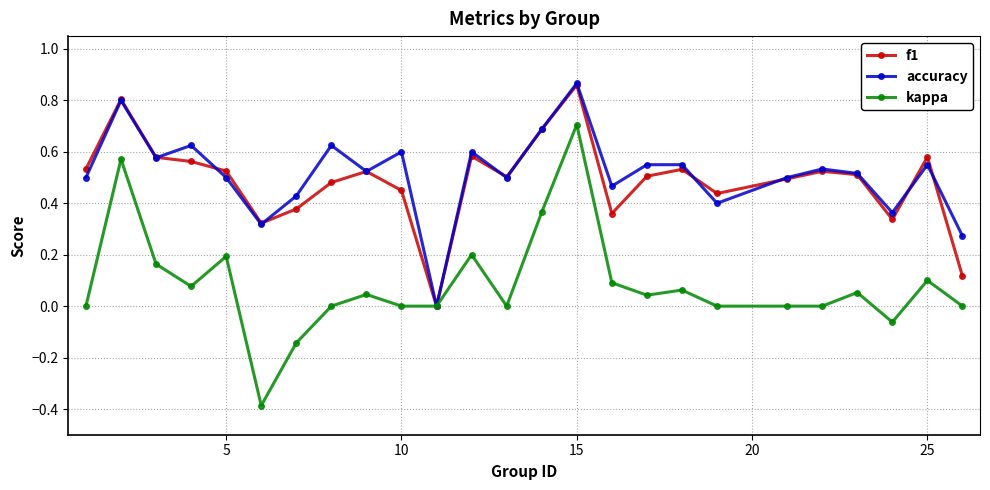

Which series has the largest range (max minus min)?

kappa